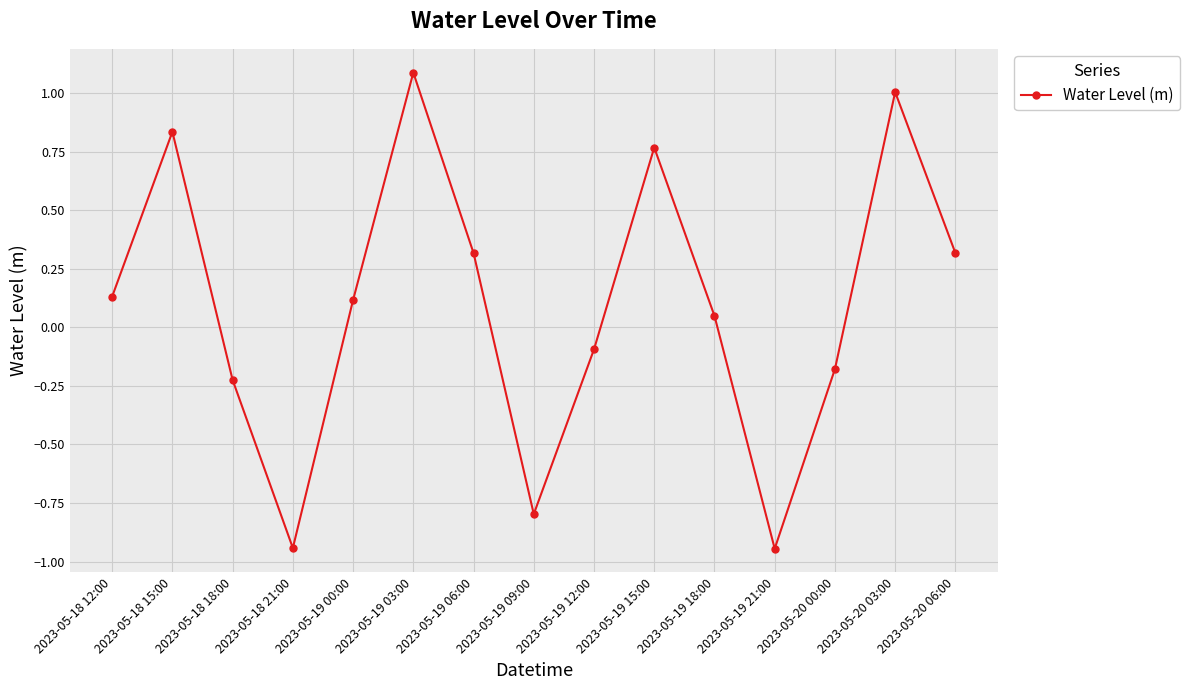

What position from the left is 2023-05-19 00:00?

5